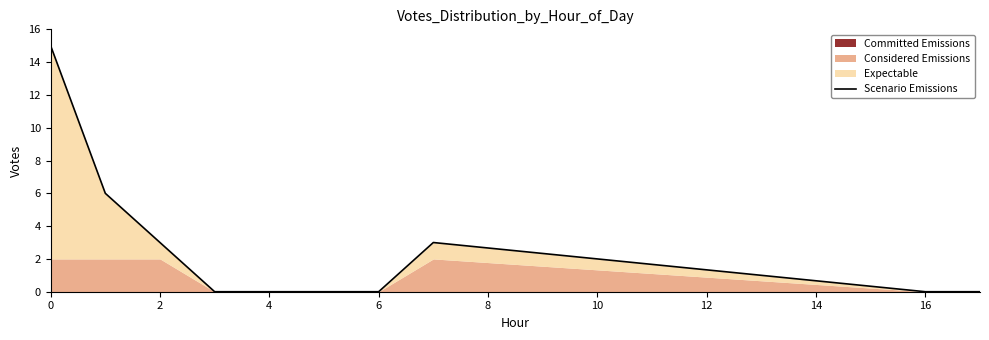

True or false: the data has more than 1 interior local peaks.

False